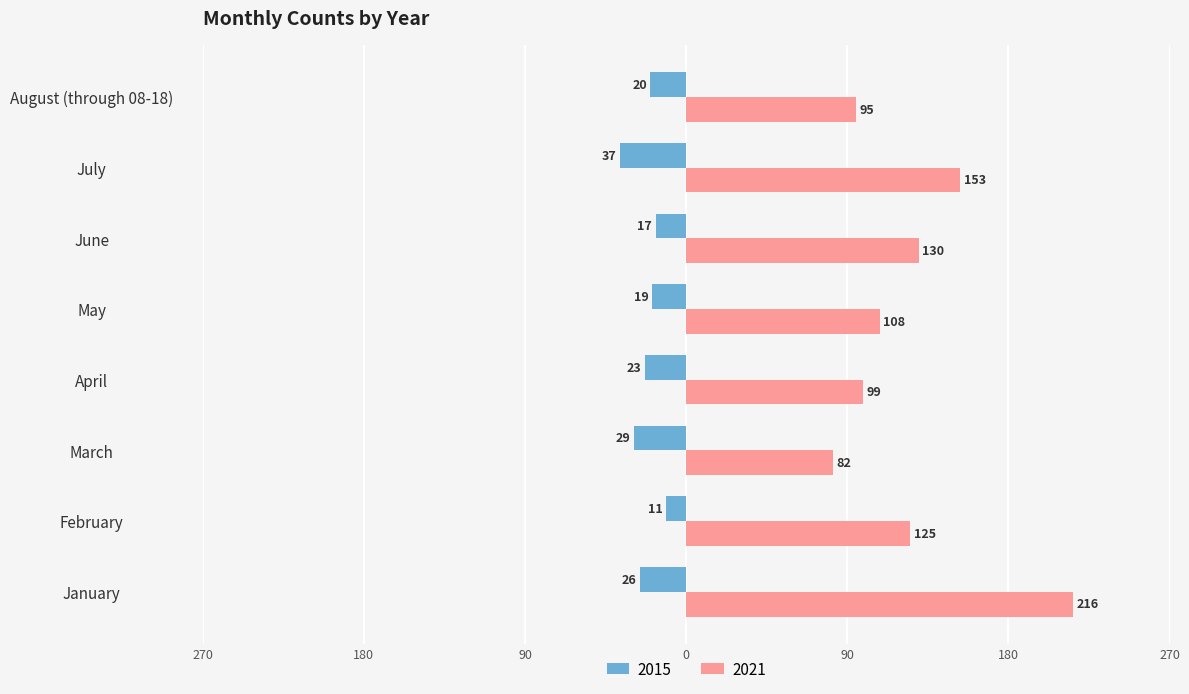

What are all the series names shown in the legend?

2015, 2021